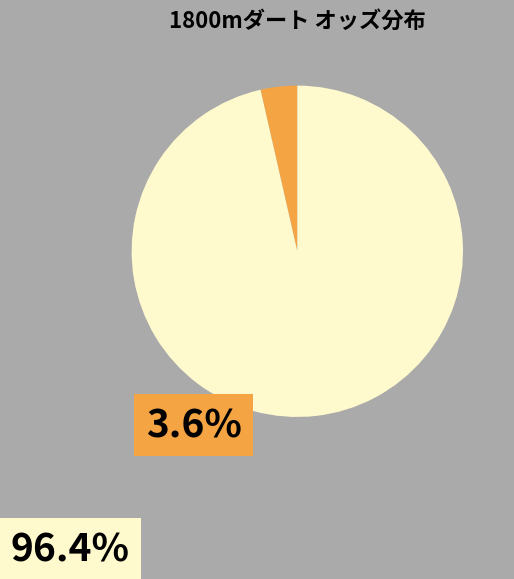

How many slices are in this pie chart?

2